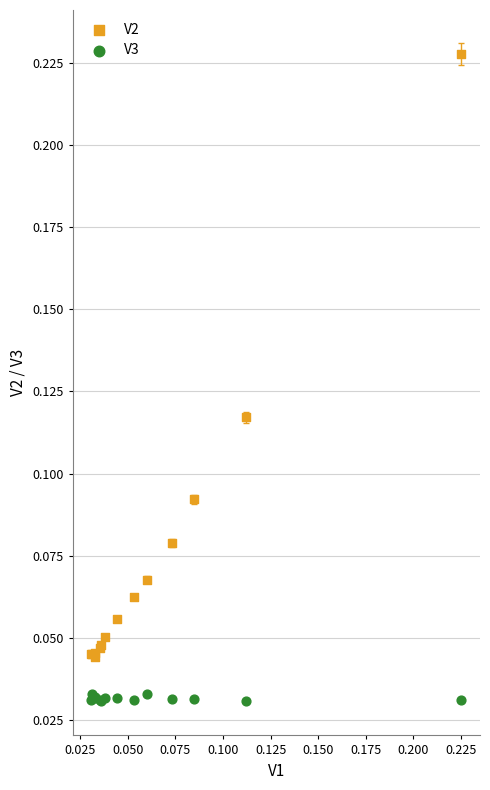

Which series reaches the minimum Y coordinate?

V3